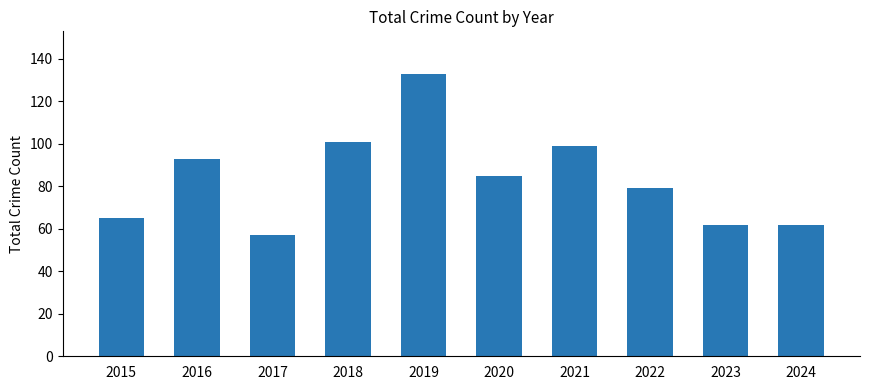

What is the value of the 2nd bar from the left?

93